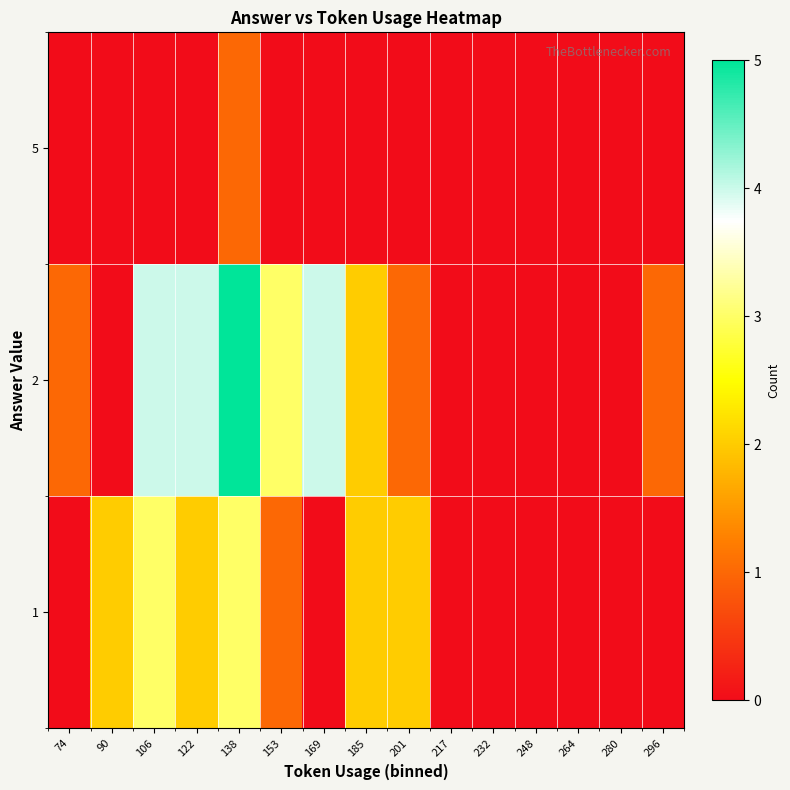

Reading left to right, extract all data points from this chart.

1: 74=0	90=2	106=3	122=2	138=3	153=1	169=0	185=2	201=2	217=0	232=0	248=0	264=0	280=0	296=0
2: 74=1	90=0	106=4	122=4	138=5	153=3	169=4	185=2	201=1	217=0	232=0	248=0	264=0	280=0	296=1
5: 74=0	90=0	106=0	122=0	138=1	153=0	169=0	185=0	201=0	217=0	232=0	248=0	264=0	280=0	296=0